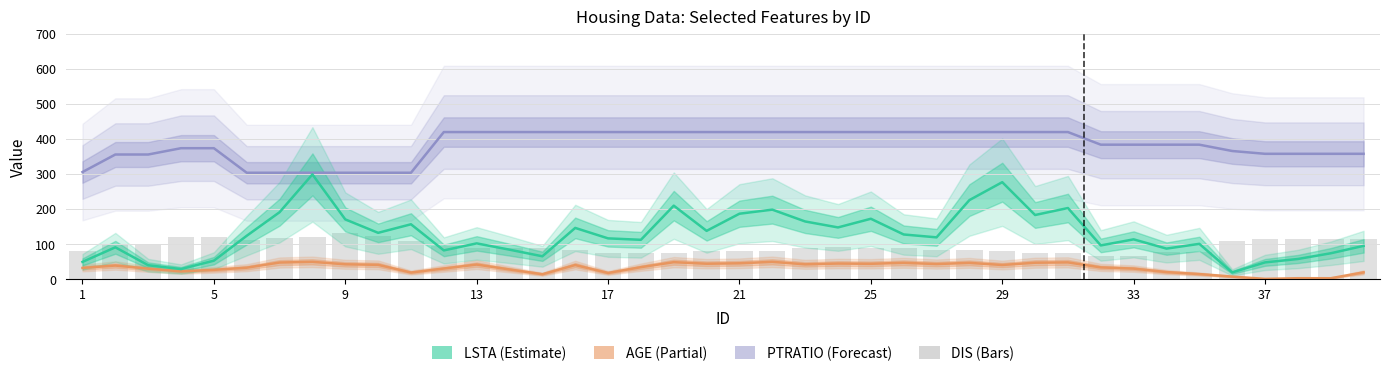

What is the value of the AGE bar at the 8th from the left?

50.0